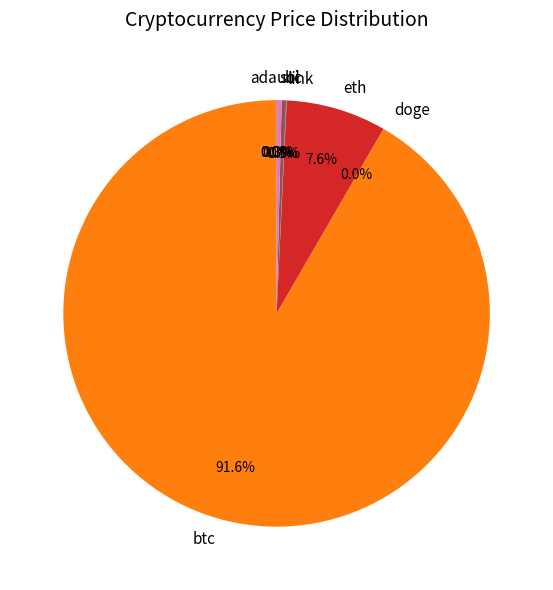

How much of the chart is everything except eth?

92.4%